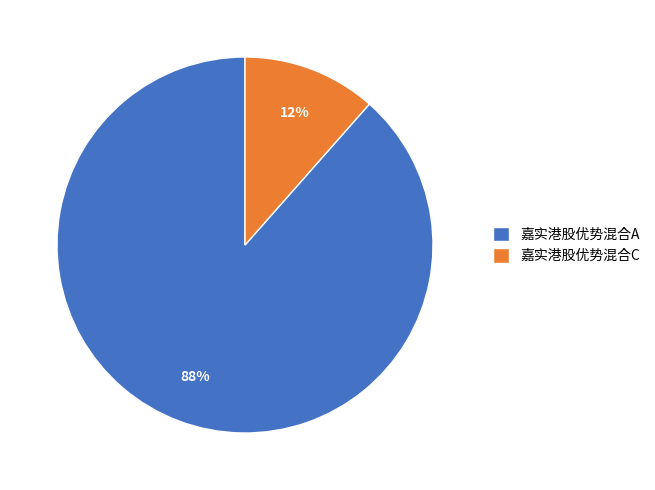

The 嘉实港股优势混合C slice represents 3% of the pie. True or false?

False